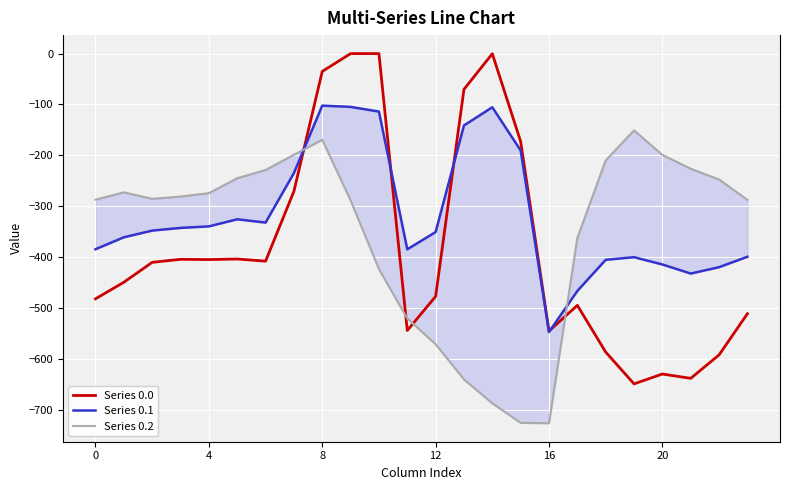

What is the approximate value of Series 0.1 at 11?

-384.7